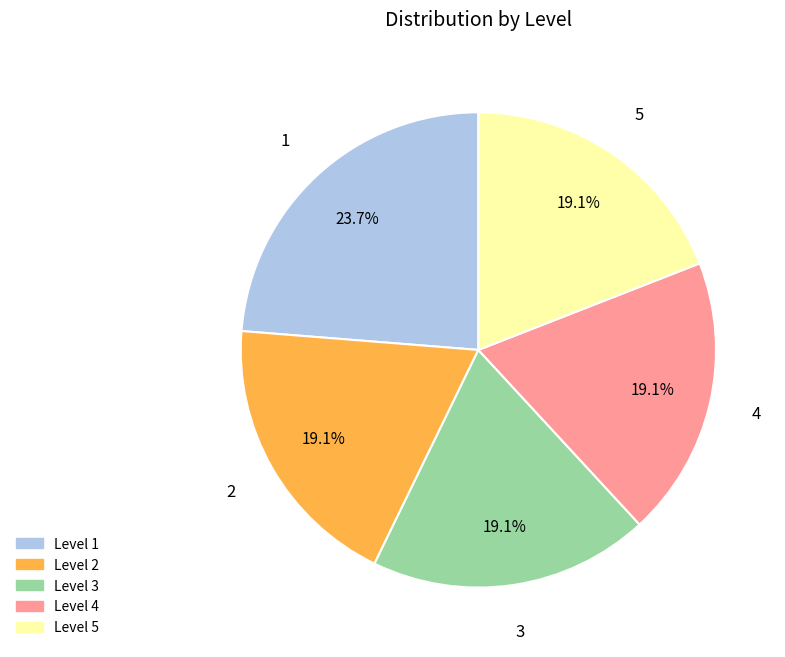

Is there any slice that represents more than half of the pie?

No